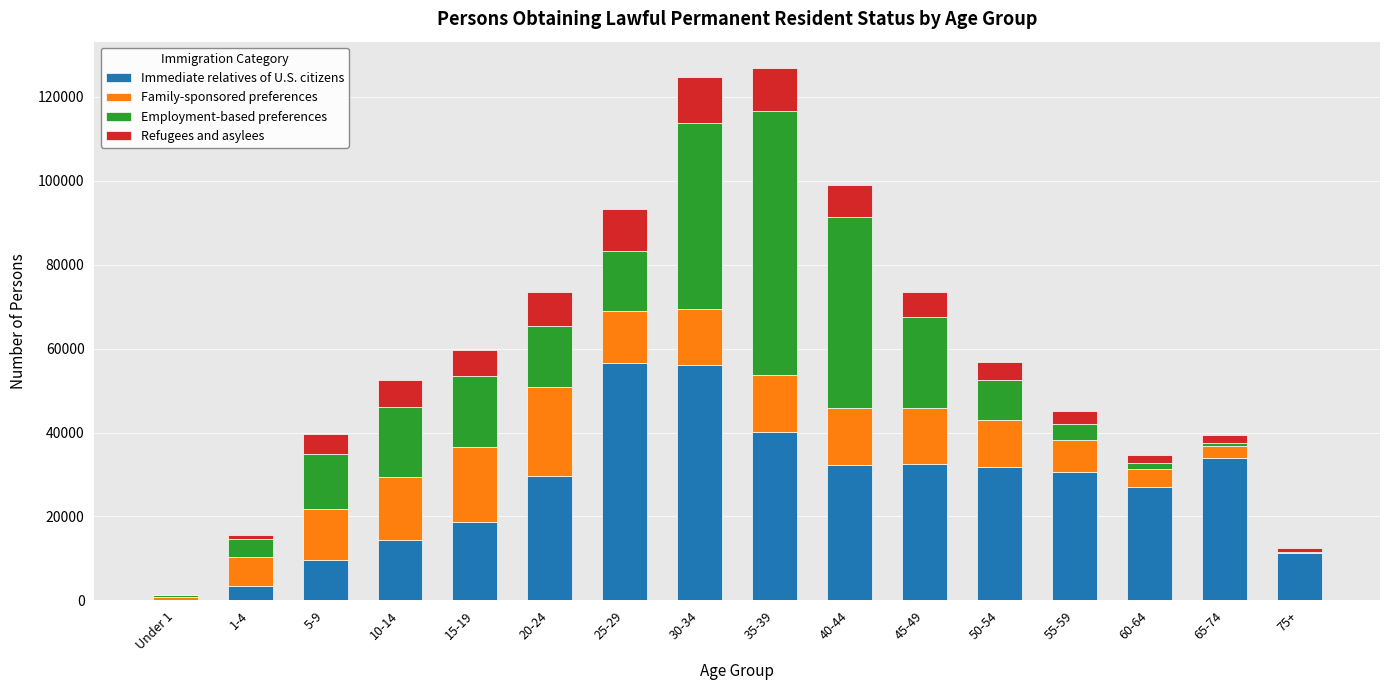

The value of Immediate relatives of U.S. citizens at 25-29 is 56510. True or false?

True